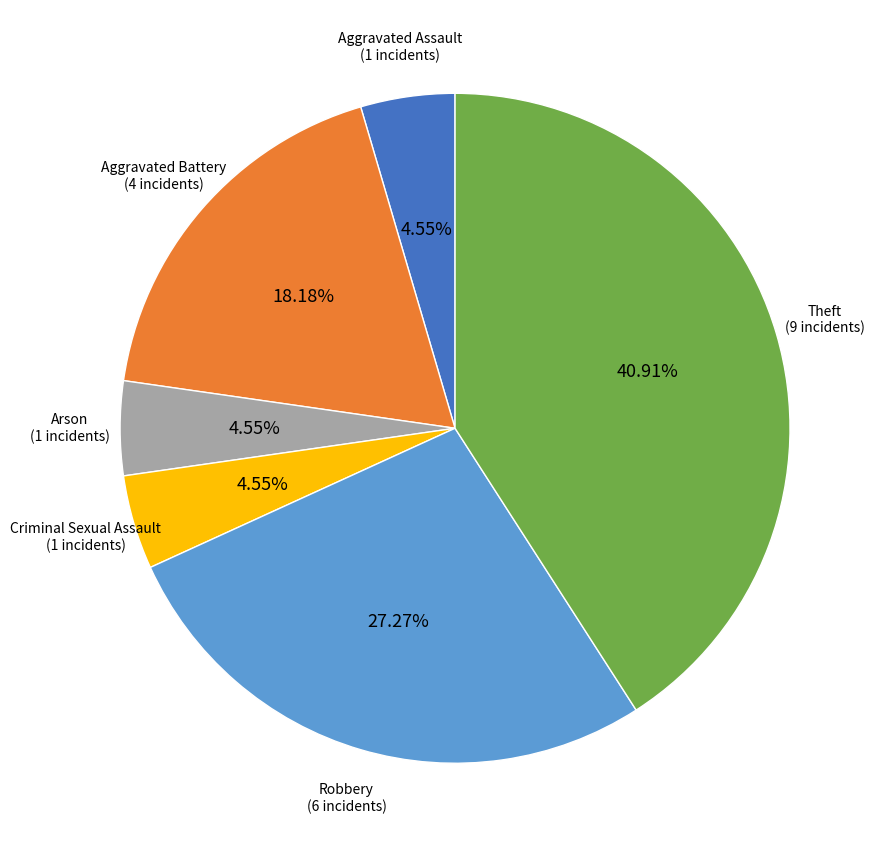

Does any single category account for the majority?

No